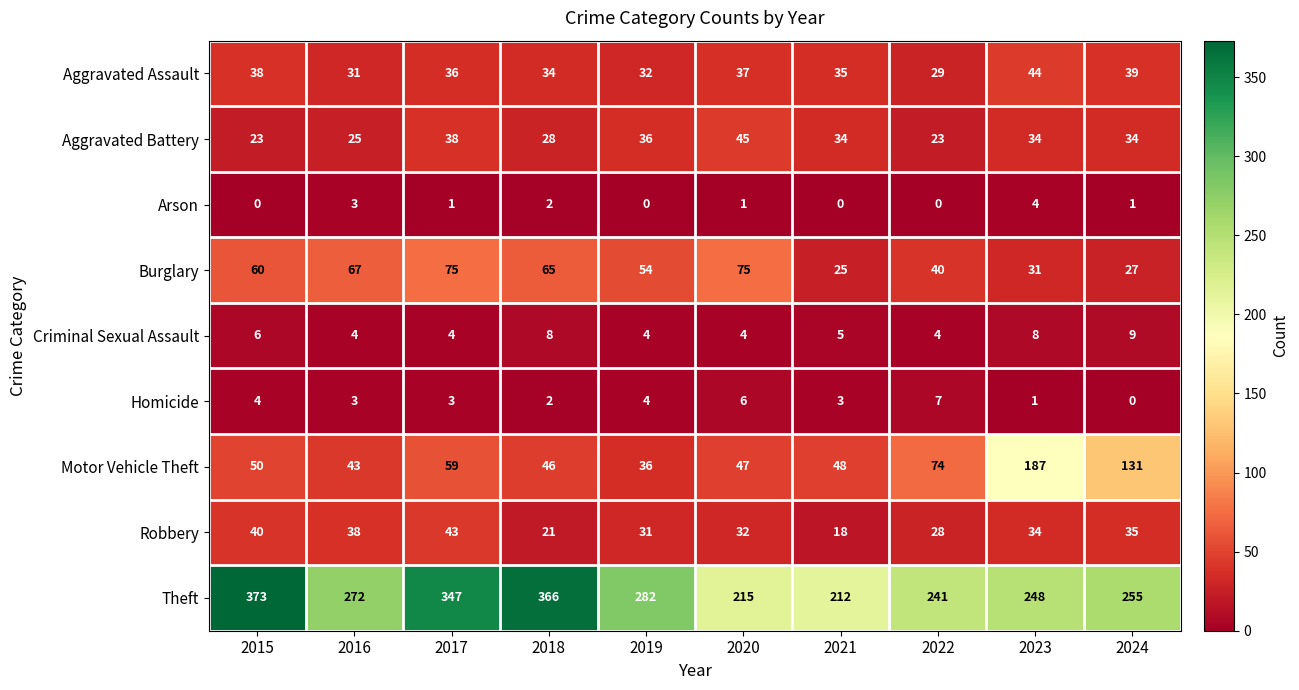

Is it true that Criminal Sexual Assault equals 1 at 2021?

False